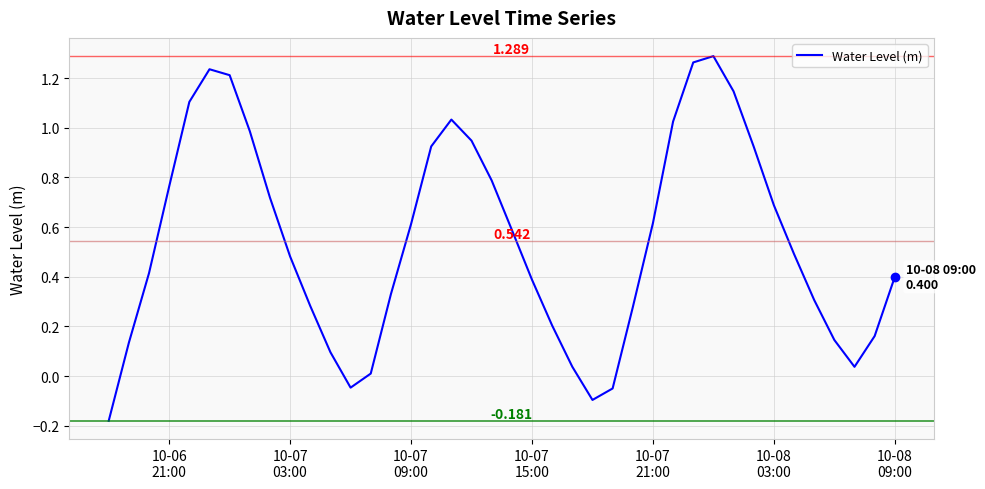

What is the value of the 18th point from the left?

1.0